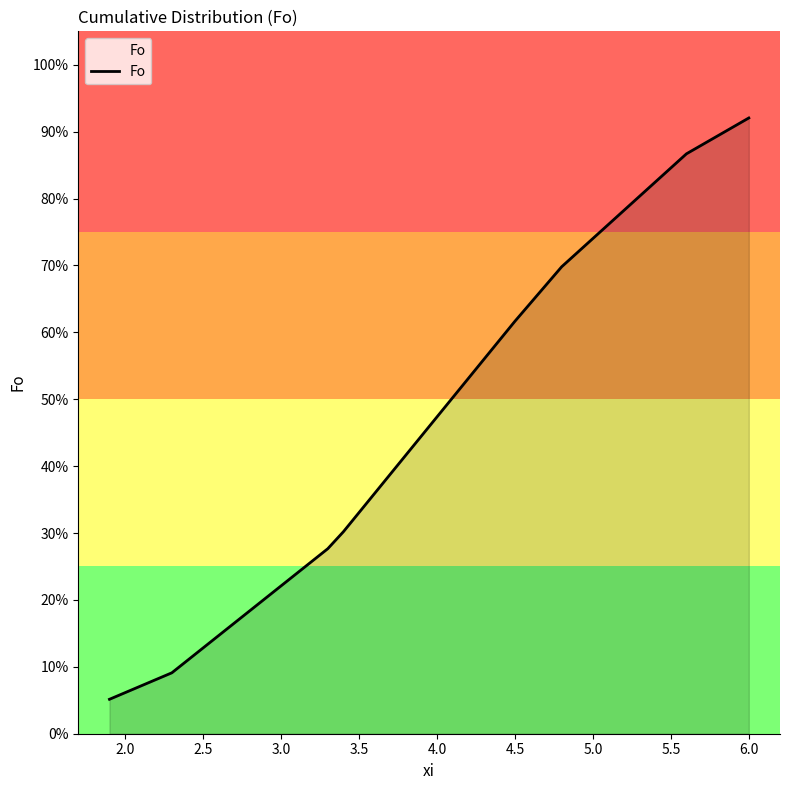

Which has a higher value, 6.0 or 5.0?

6.0